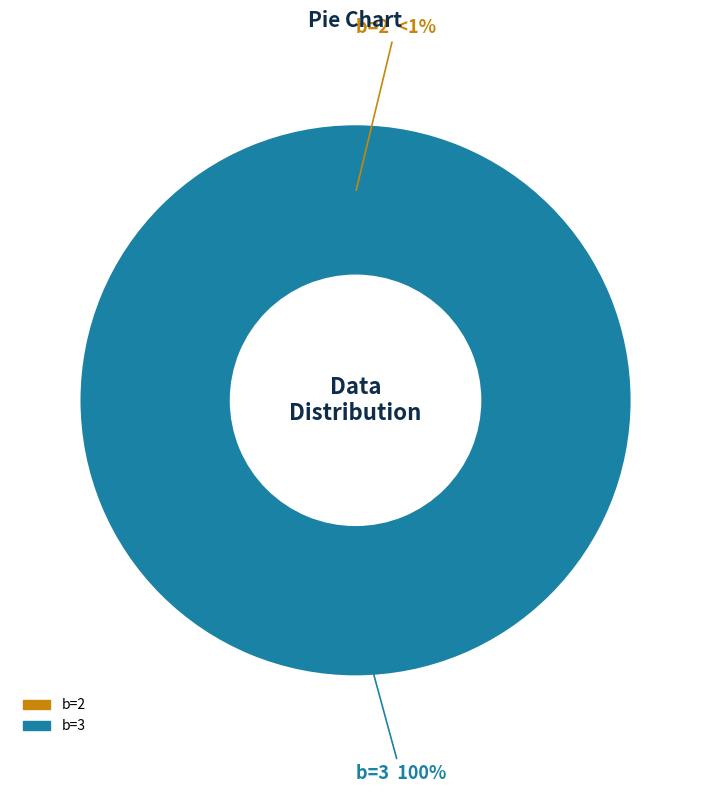

Rank the categories by value from lowest to highest.

2, 3